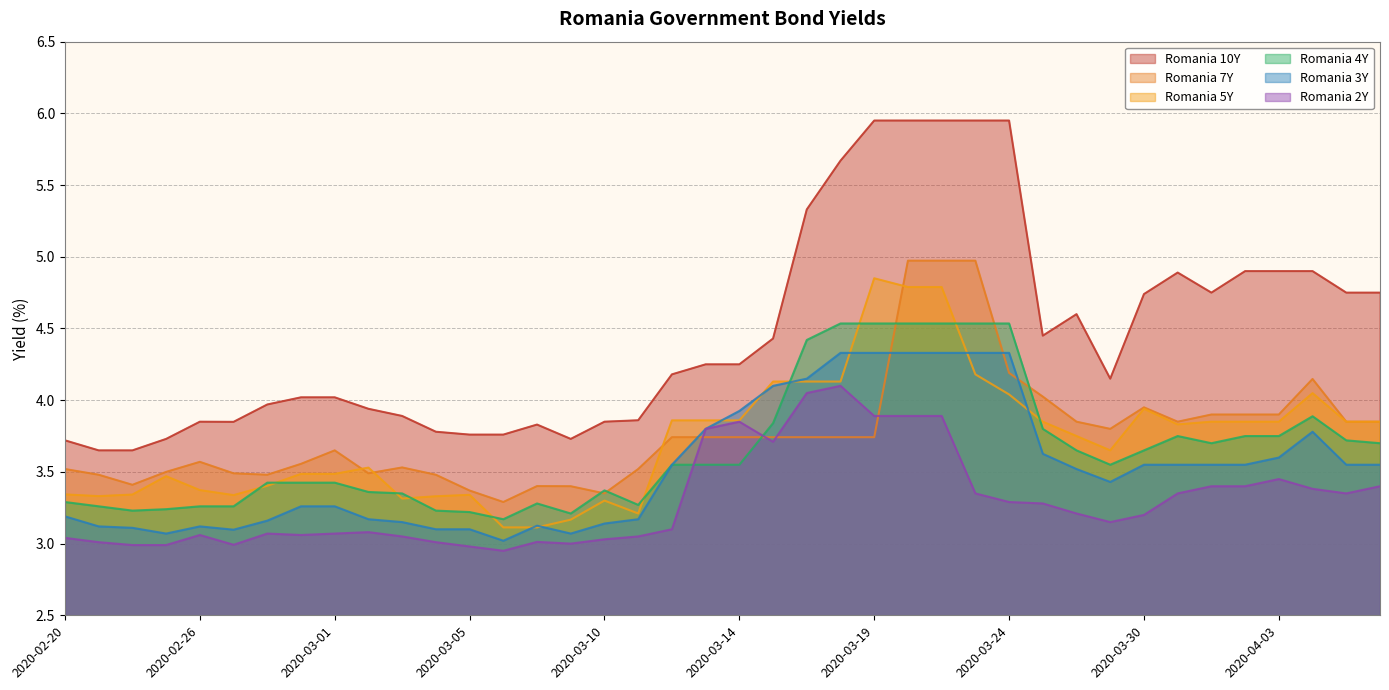

Between 2020-03-18 and 2020-03-21, which is larger?

2020-03-21